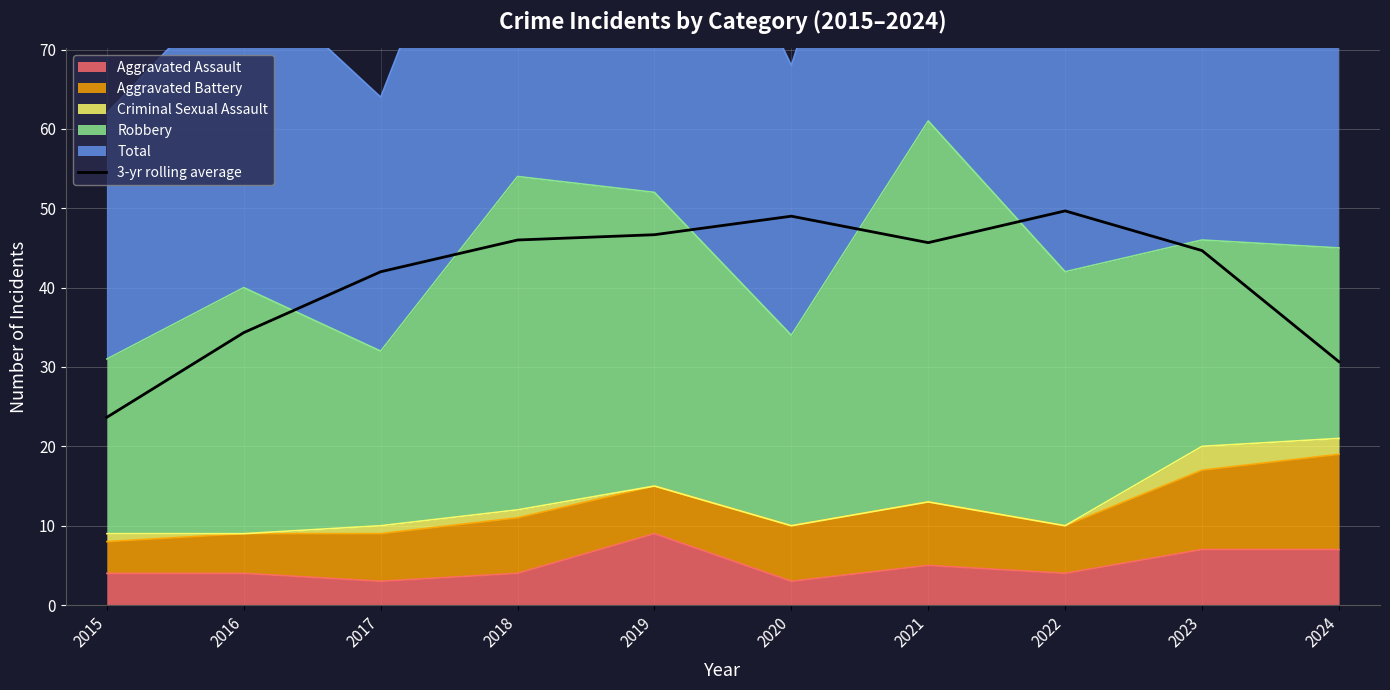

The value at 2015 is 34.4. True or false?

False